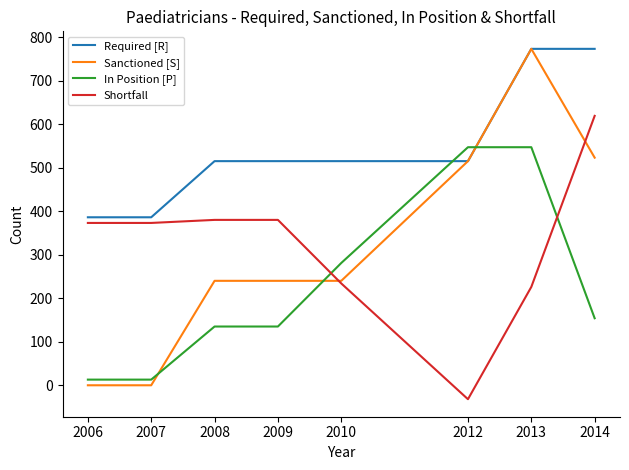

Where do Shortfall and In Position [P] first cross each other?

2009 and 2010